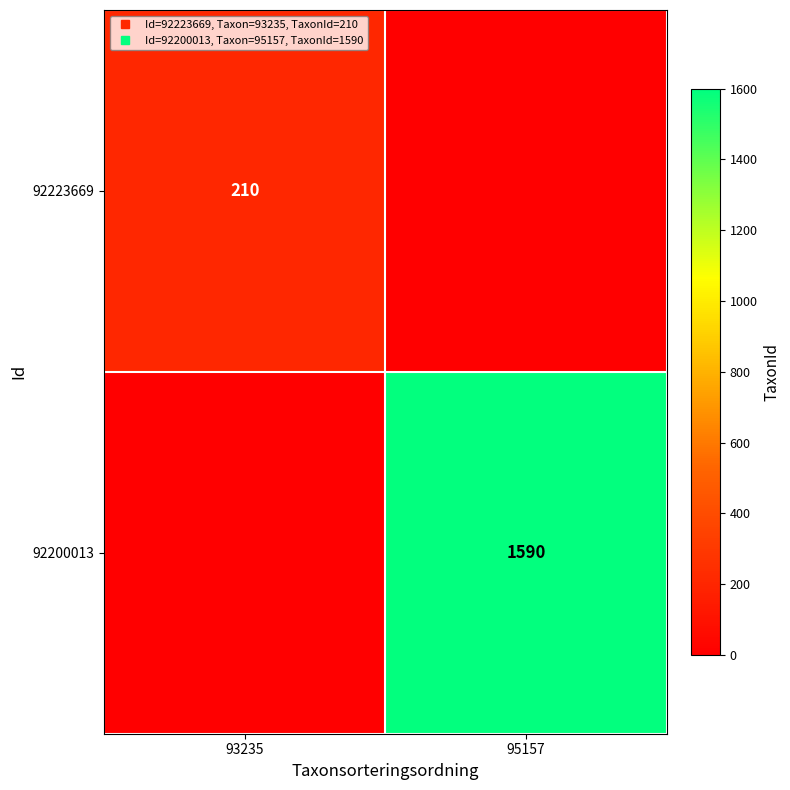

At which category does the chart reach its peak across all series?

95157